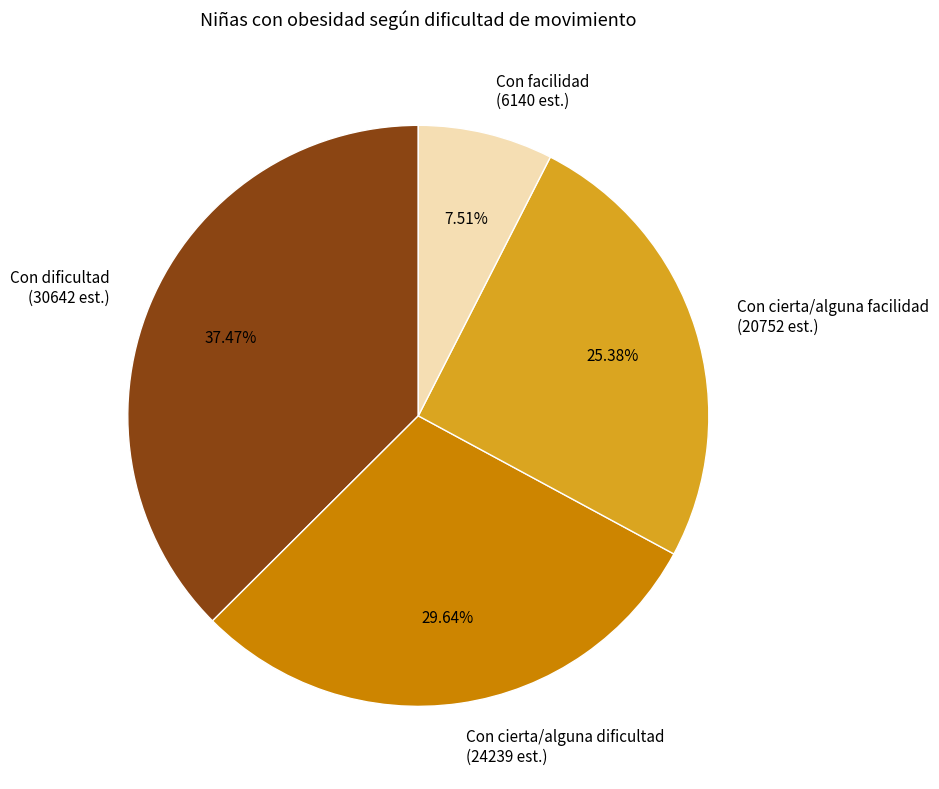

Is it true that Con facilidad is 8% of the pie?

True